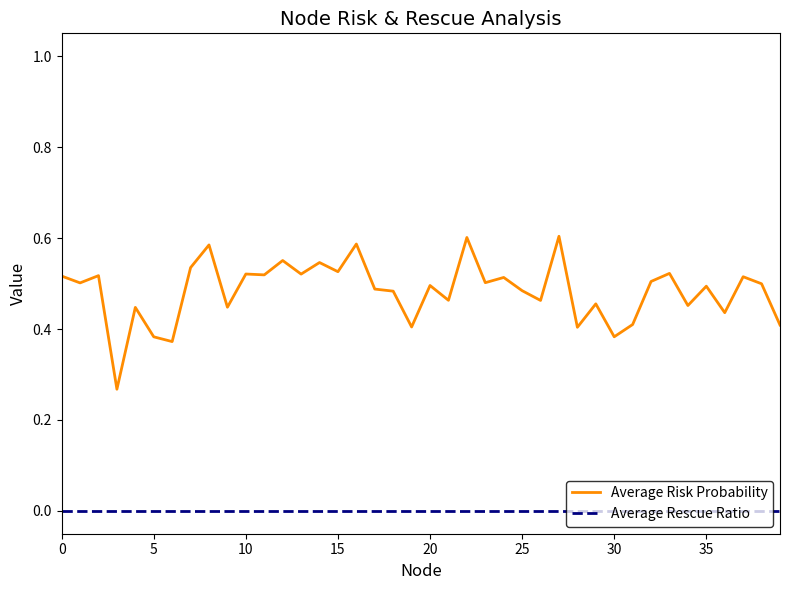

True or false: Average Rescue Ratio and Average Risk Probability intersect in this chart.

False